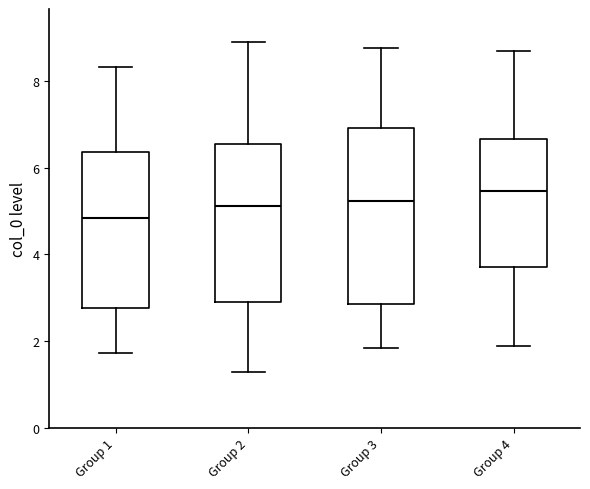

Reading left to right, read every box against the y-axis: the position of its median line, the range the box covers, and the ends of its whiskers. The values are not printed on the chart, so give them approximately, as read against the axis.

Group 1: median 4.8, box 2.8 to 6.4, whiskers 1.8 to 8.4
Group 2: median 5.2, box 2.8 to 6.6, whiskers 1.2 to 8.8
Group 3: median 5.2, box 2.8 to 7.0, whiskers 1.8 to 8.8
Group 4: median 5.4, box 3.8 to 6.6, whiskers 1.8 to 8.6